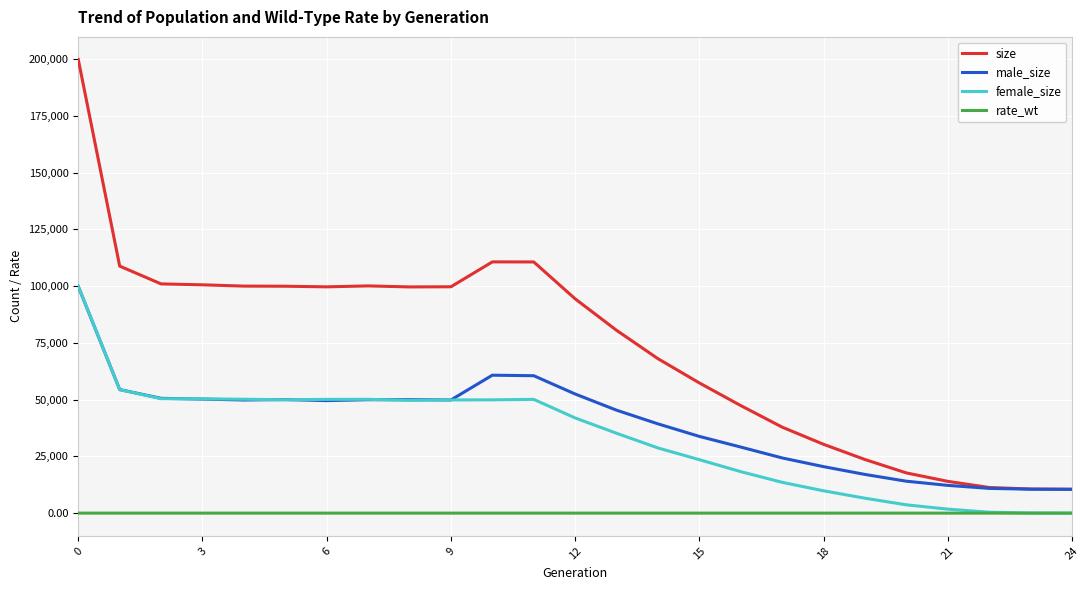

True or false: size and rate_wt cross at least once.

False